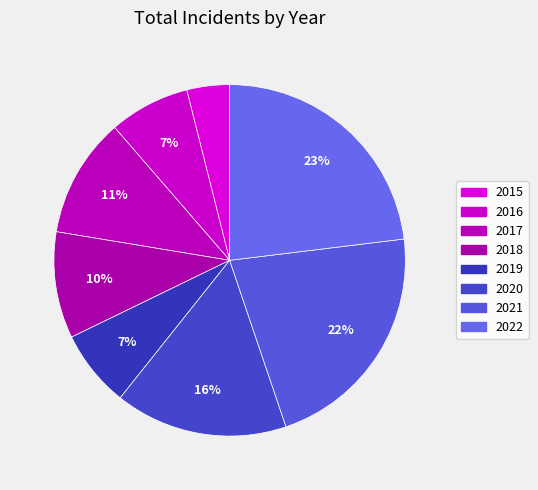

How many slices are in this pie chart?

8